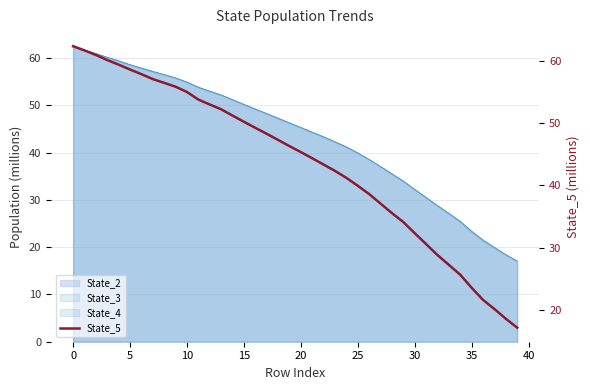

What is the change in value from 0 to 37?

-41.5